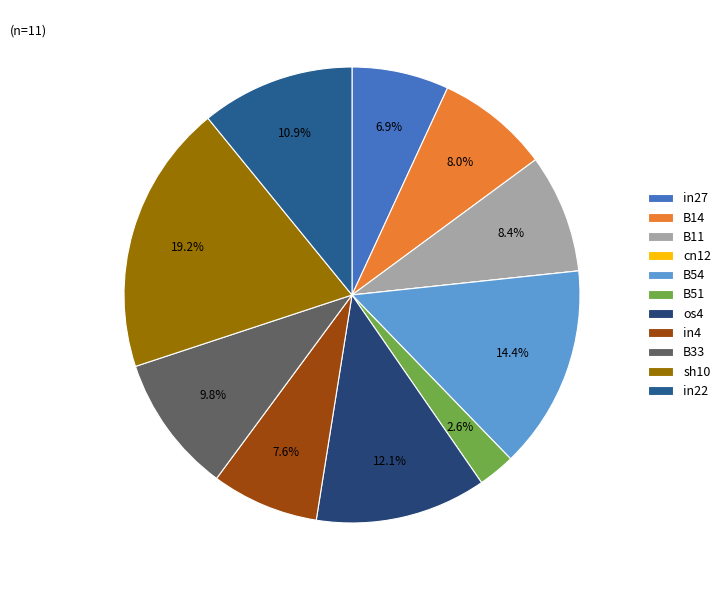

Is B14 the majority of the pie?

No